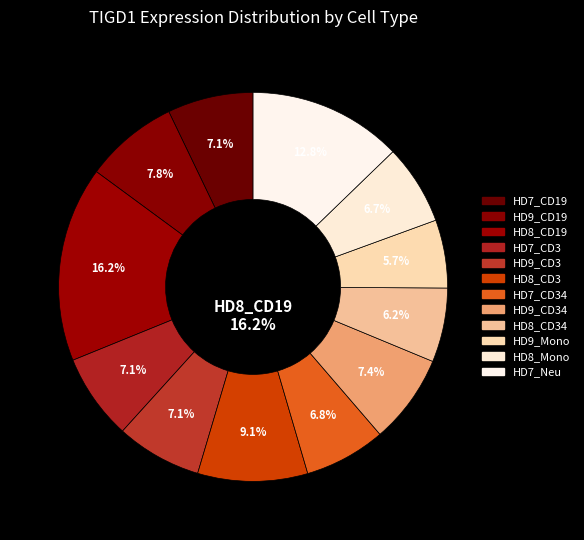

True or false: HD8_Mono accounts for 7% of the total.

True